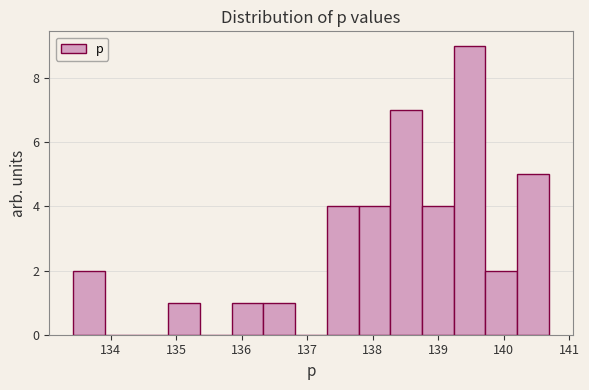

How tall is the bar that spans 140.2 to 140.7 on the x-axis? Neither the bar edges nor the heights are printed on the chart, so give them approximately, as read against the axes.

5